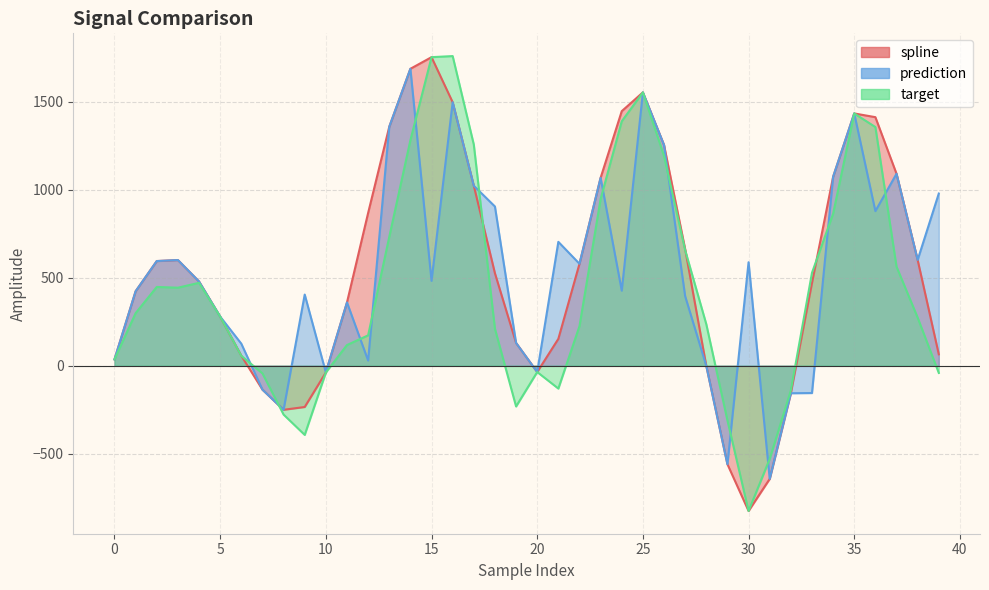

At which category does the chart reach its peak across all series?

16